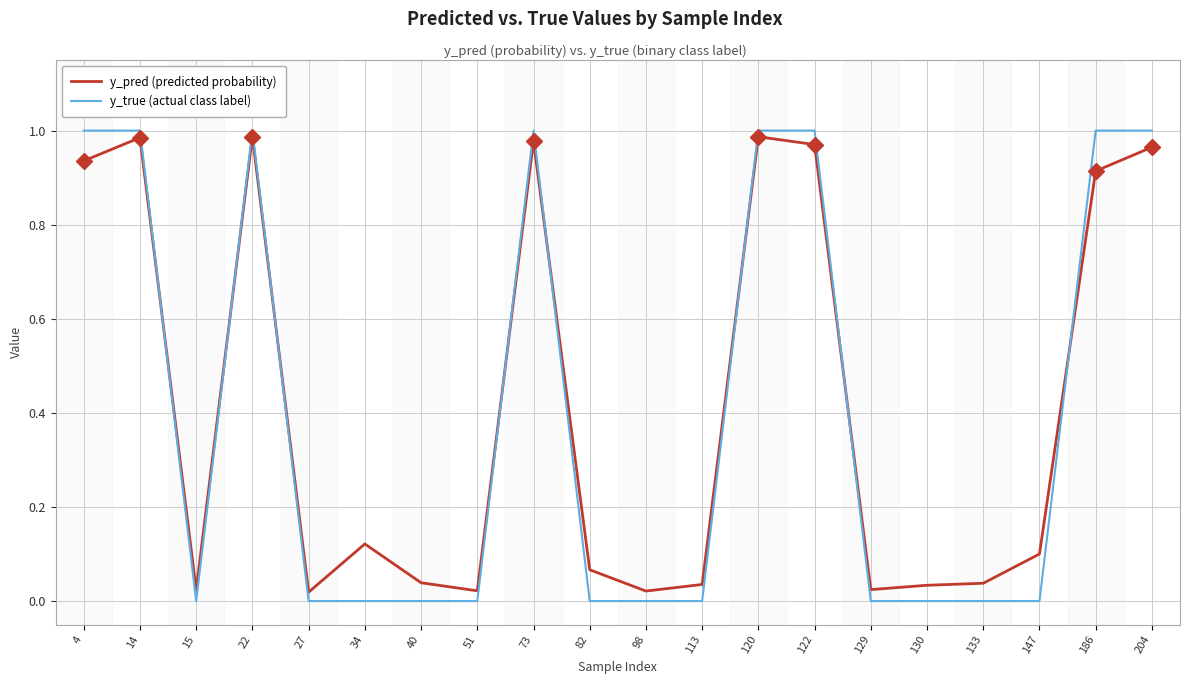

True or false: y_true (actual class label) and y_pred (predicted probability) cross at least once.

True